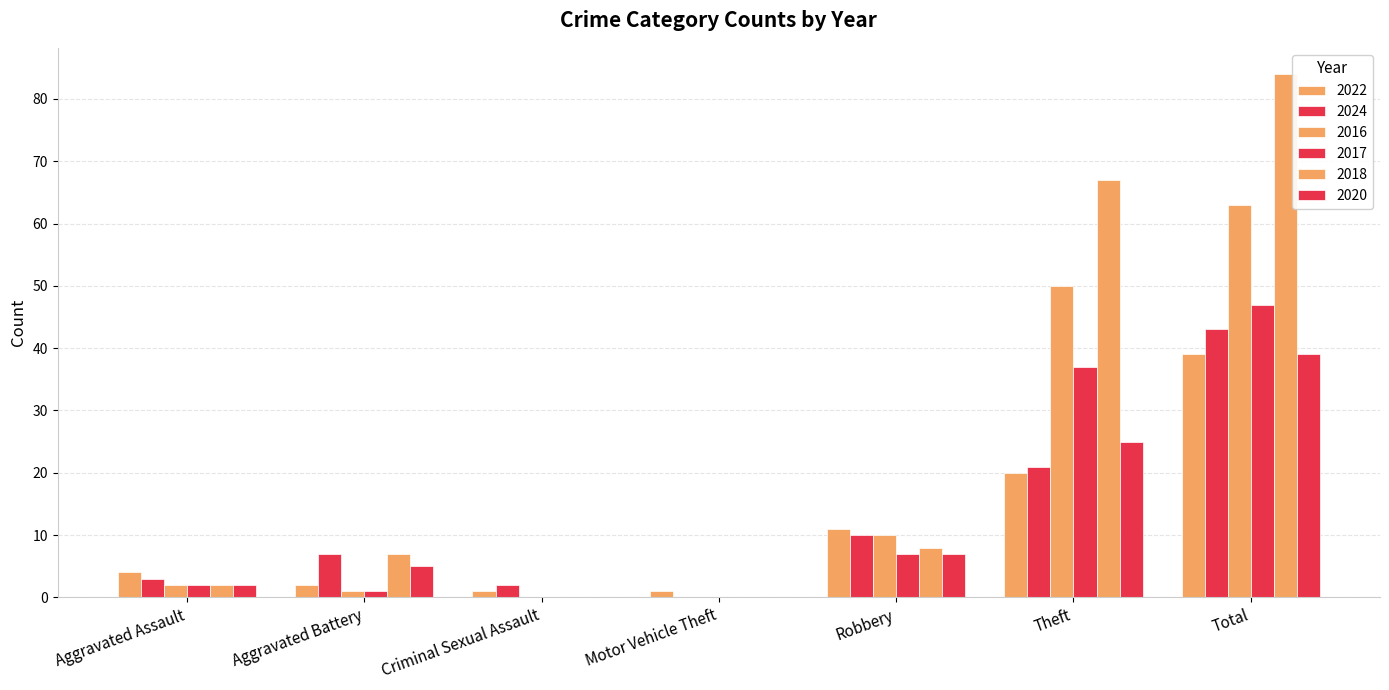

Does the chart contain stacked bars?

No